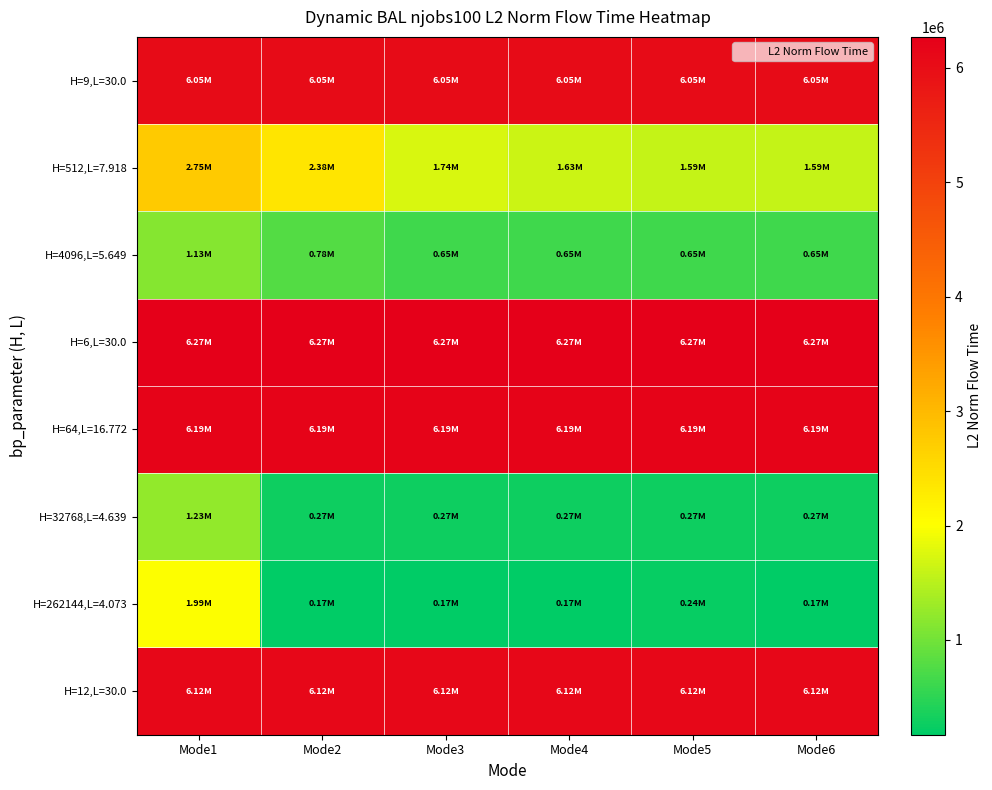

What is the difference between the highest and lowest values at Mode3?

6100626.6